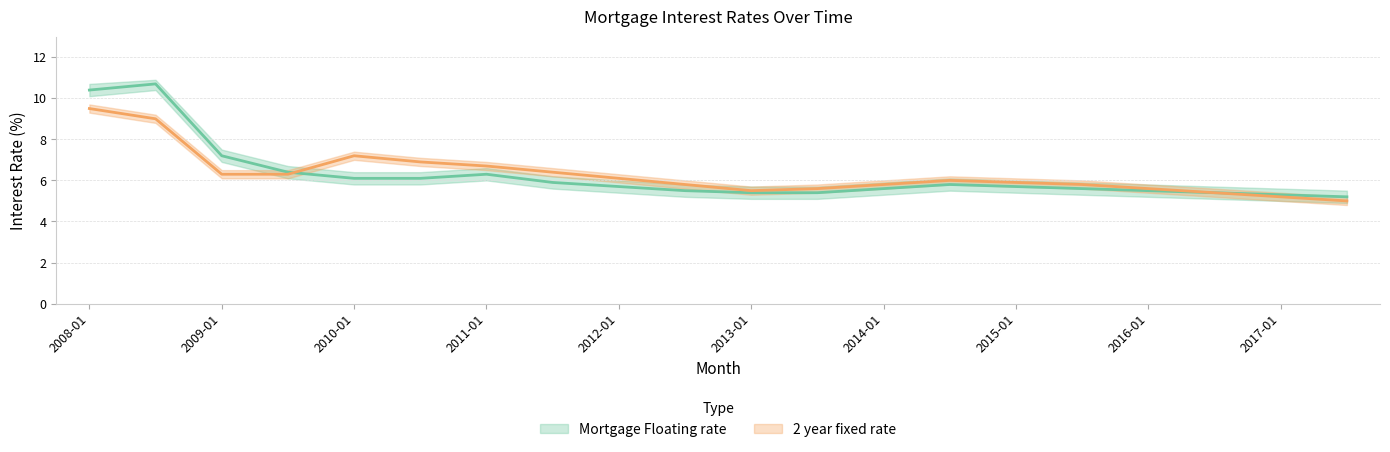

What is the label of the 15th point from the right?

2010-07